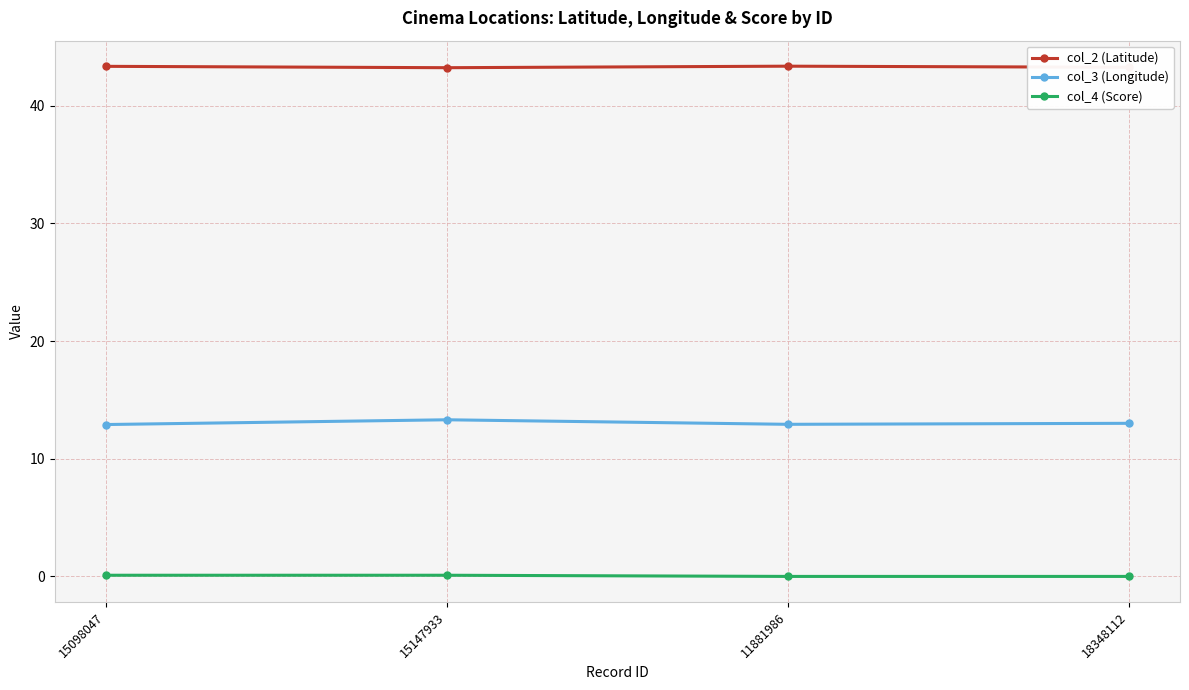

List the series in order of their peak value, lowest first.

col_4 (Score), col_3 (Longitude), col_2 (Latitude)